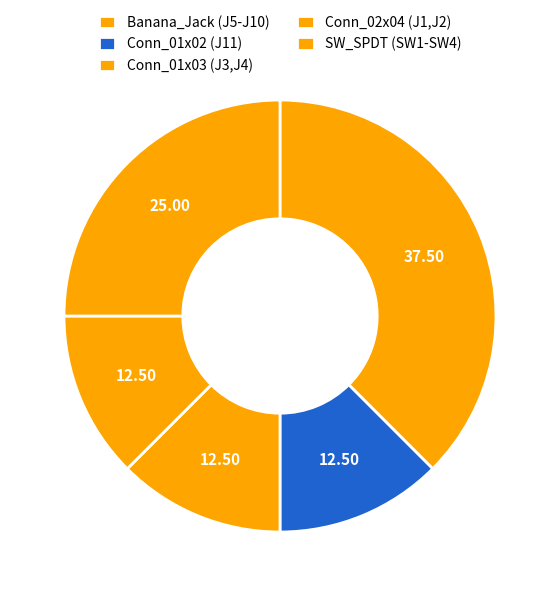

Is Banana_Jack (J5-J10) the majority of the pie?

No